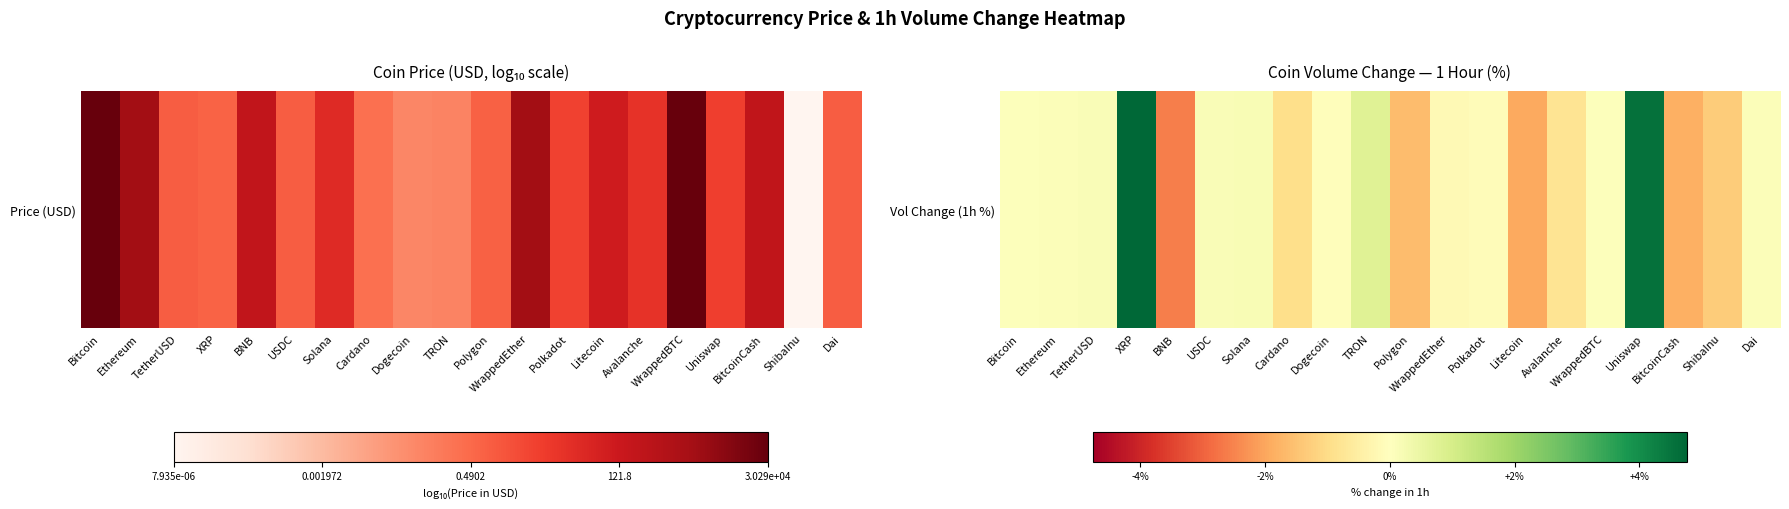

Reading left to right, list all the values displayed in this chart.

0.1	0.1	0.1	4.8	-2.6	0.1	0.2	-0.9	-0.1	0.8	-1.6	-0.2	-0.1	-1.9	-0.8	0.0	4.5	-1.9	-1.3	0.1